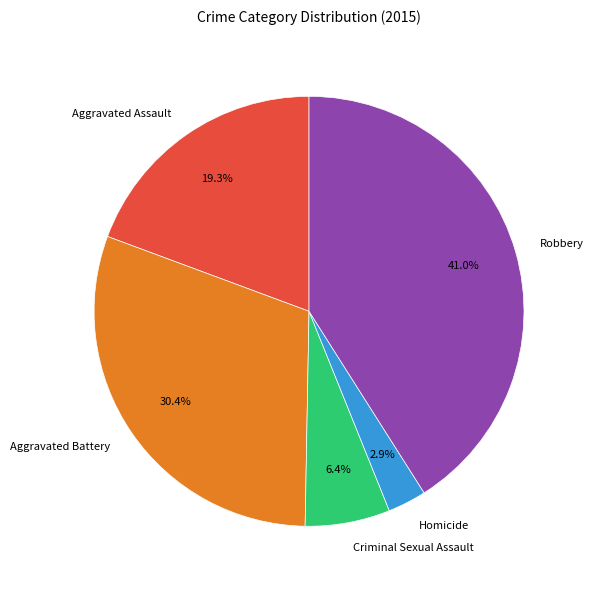

Does Aggravated Battery account for over 50% of the chart?

No